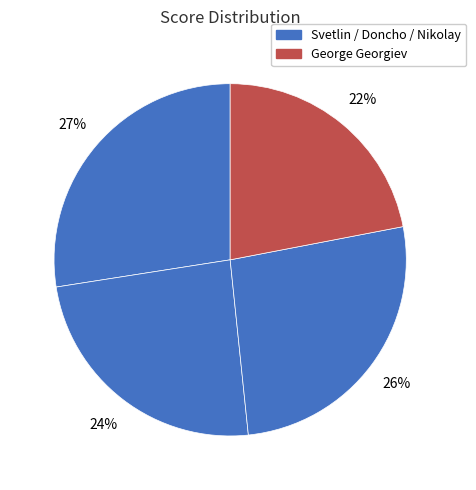

How many slices are in this pie chart?

4